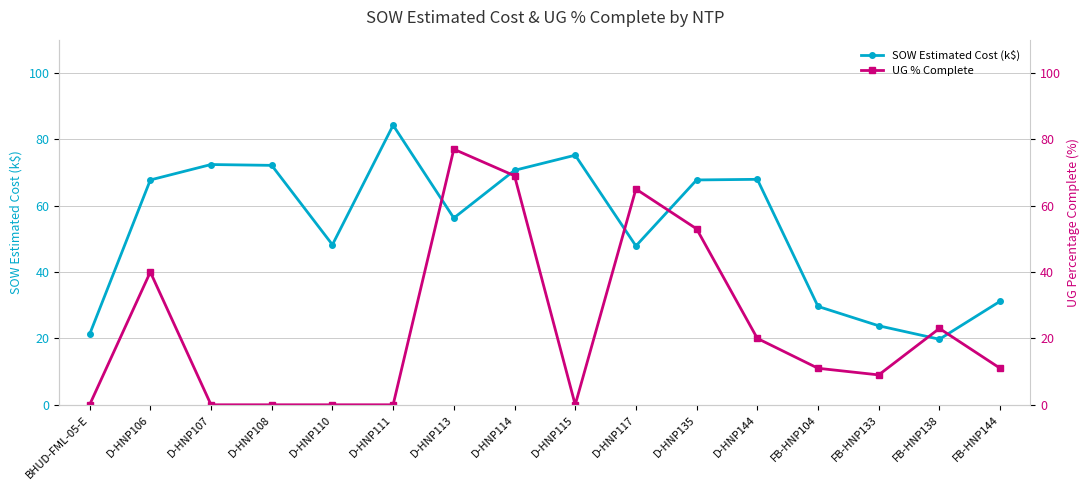

Is this an area chart (filled region under the line)?

No